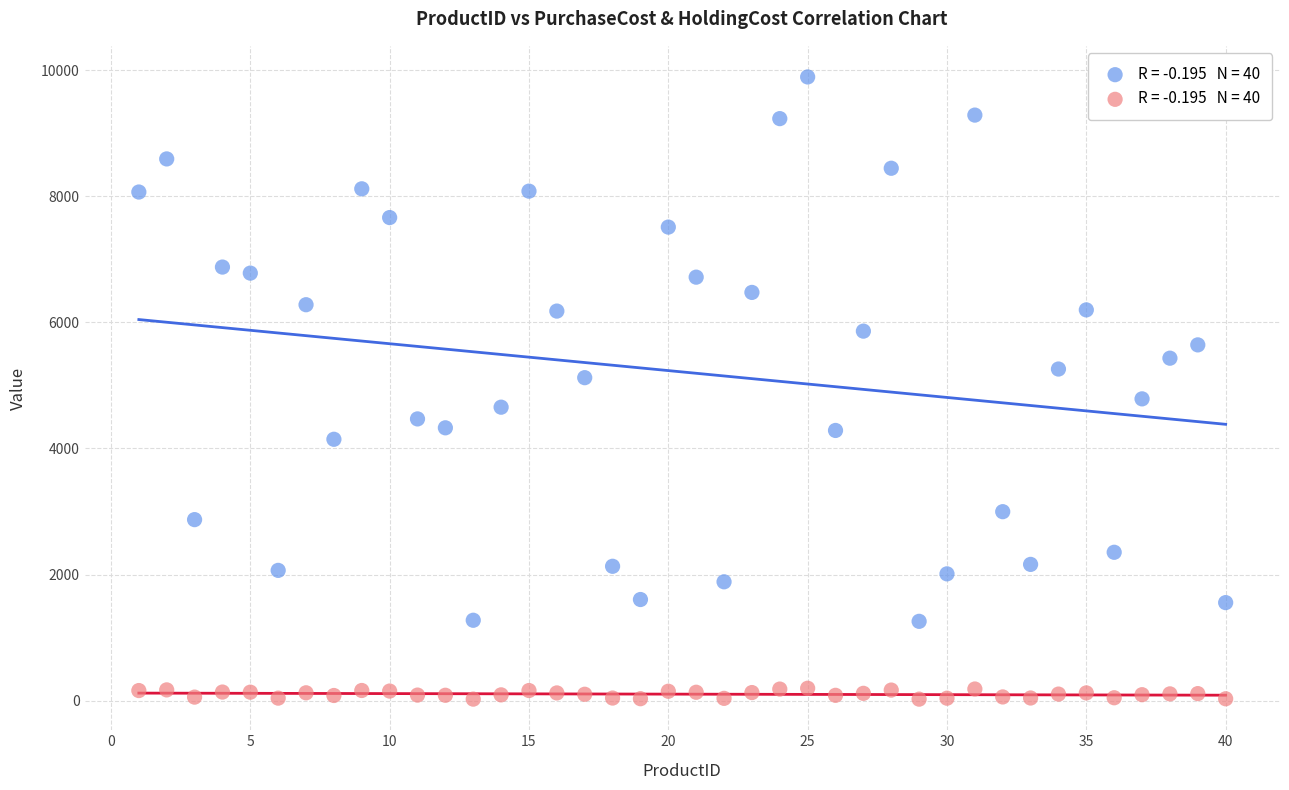

Across all data points, what is the range of Y values (max minus min)?

9866.8